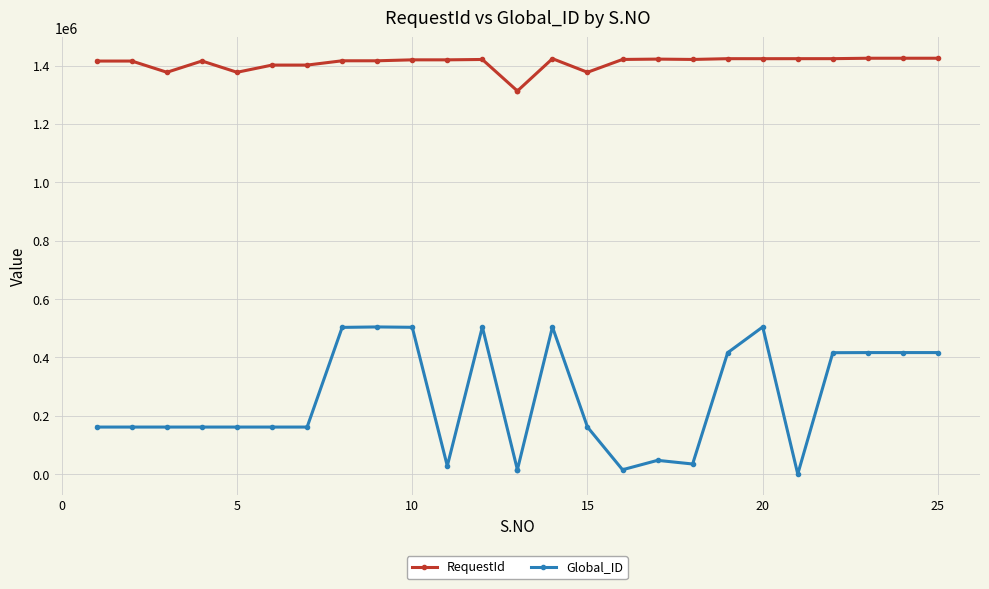

List the series in order of their overall mean, highest first.

RequestId, Global_ID